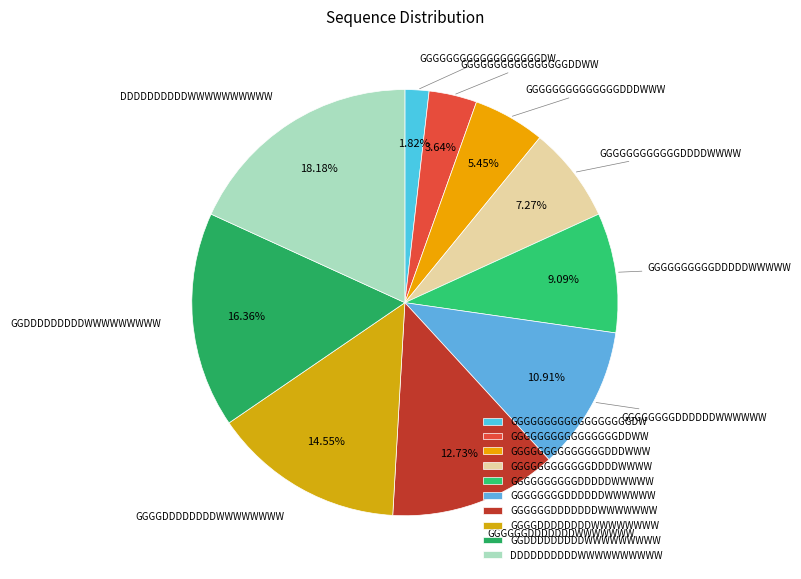

True or false: GGGGGGDDDDDDDWWWWWWW accounts for 23% of the total.

False